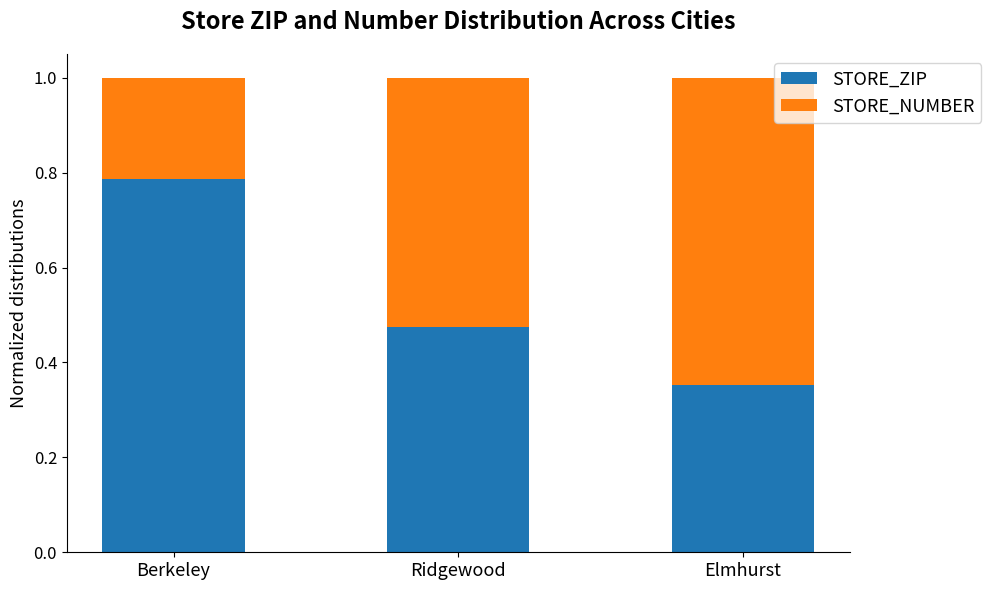

What is the sum of all STORE_ZIP values?

1.6